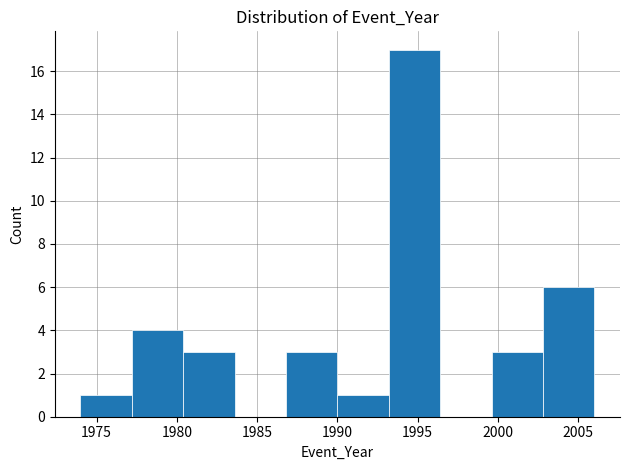

Over which range of the x-axis is the bar tallest?

1993.2 to 1996.4